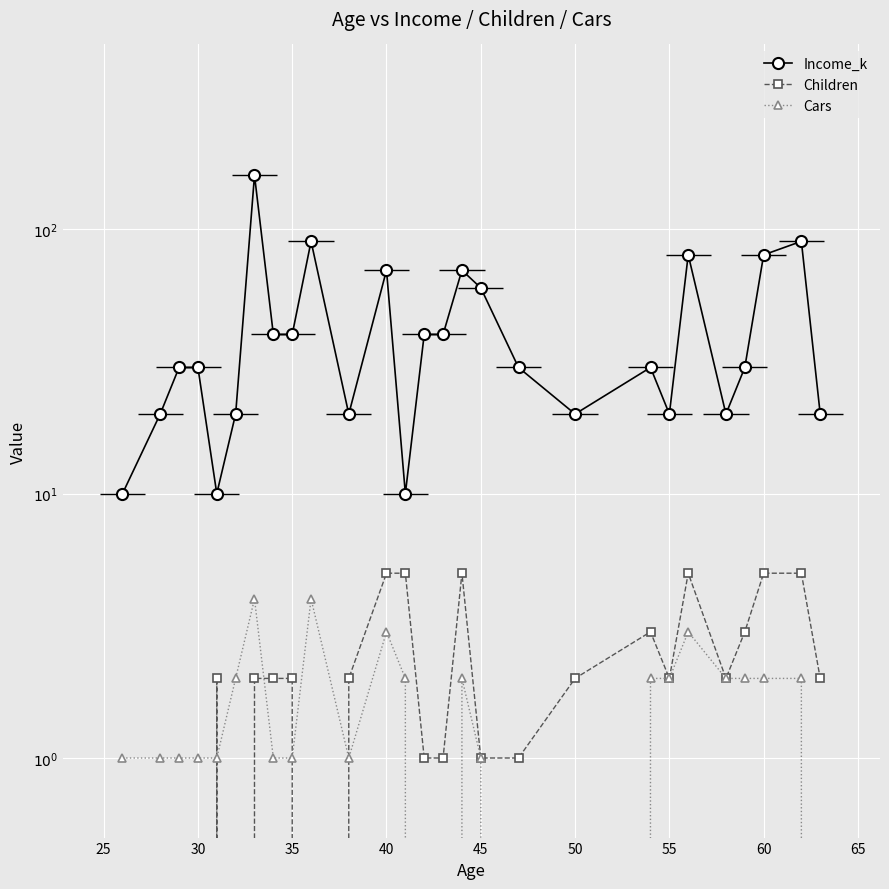

How many categories are shown in the chart?

27